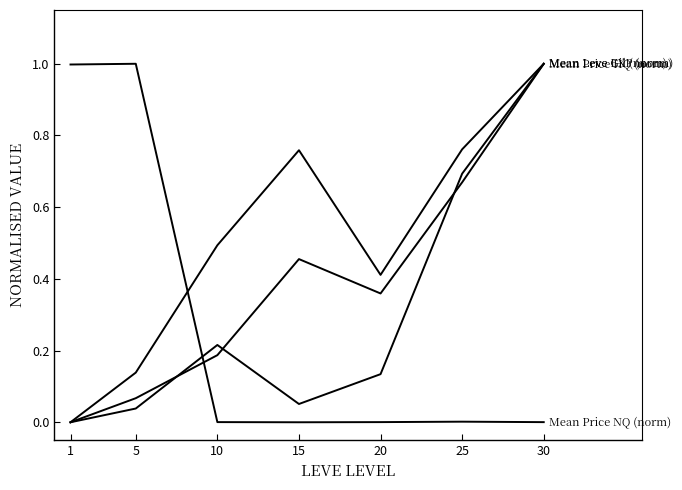

The value of Mean Leve EXP (norm) at 10 is 0.2. True or false?

True